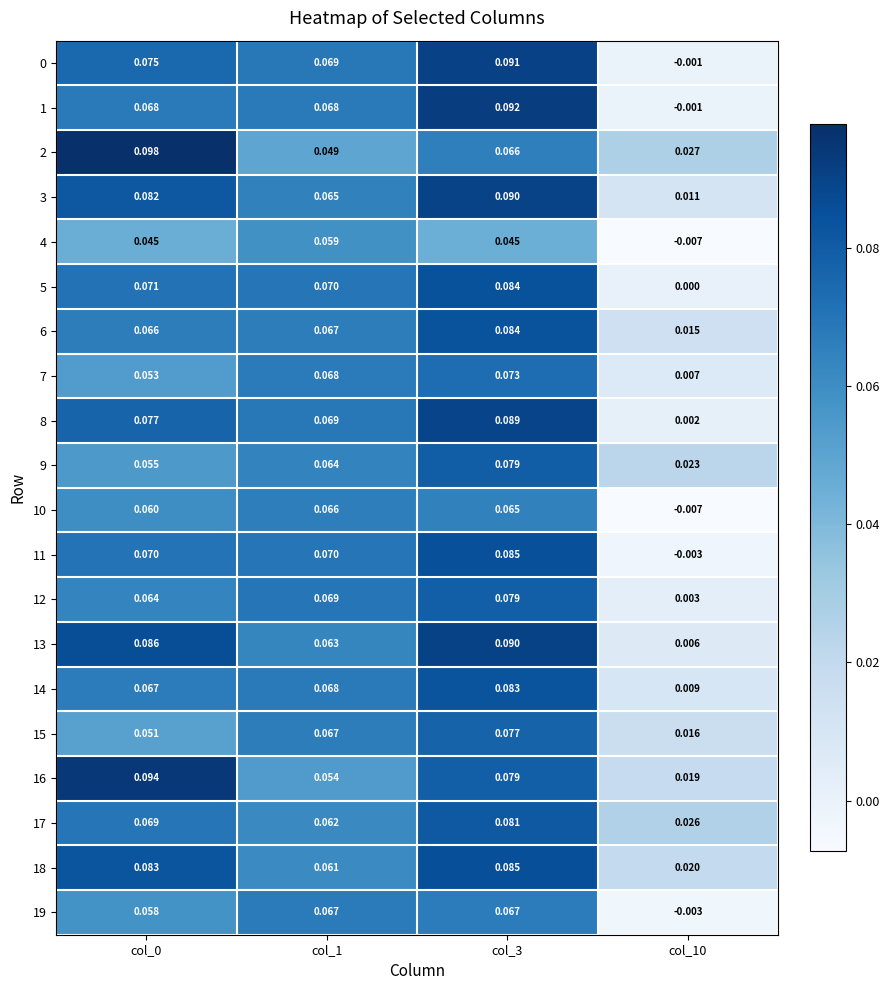

Is the value of 8 at col_0 greater than the value of 3 at col_3?

No